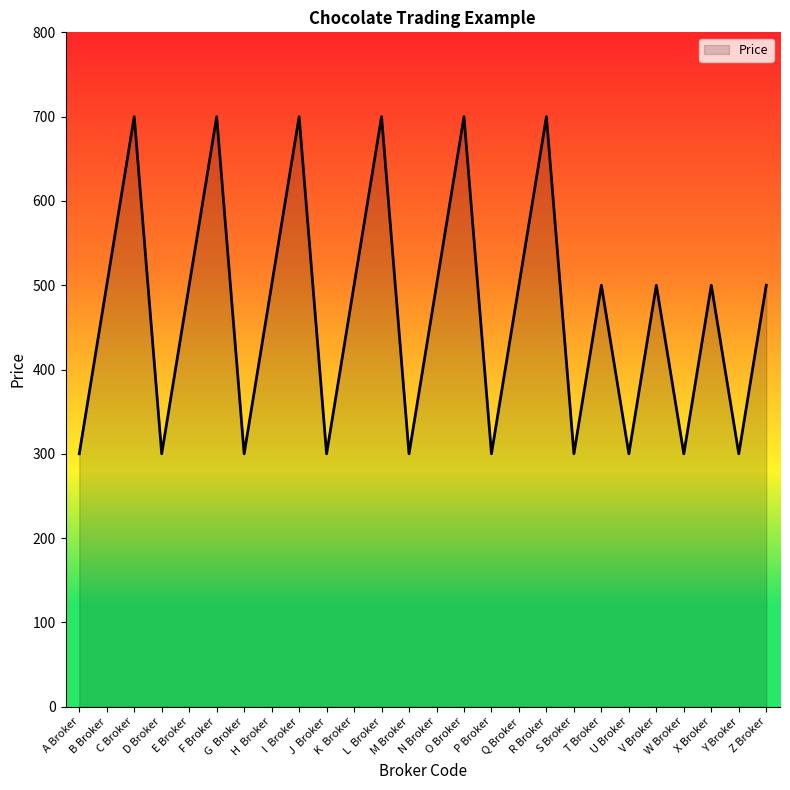

What is the smallest value displayed?

300